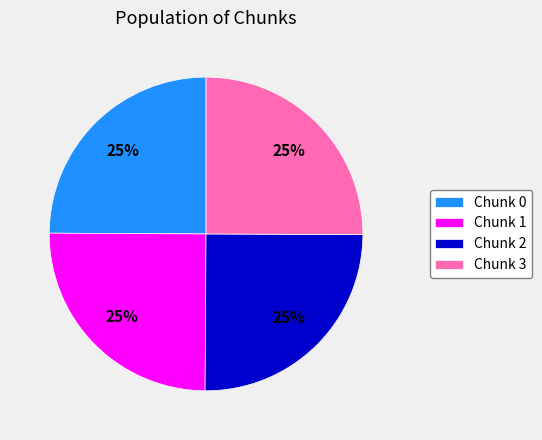

Is Chunk 0 the majority of the pie?

No